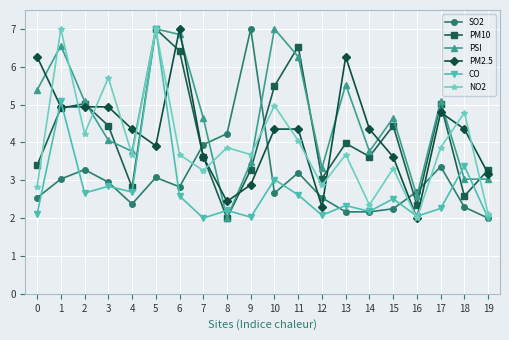

What is the spread (max minus min) of values at 4?

2.0